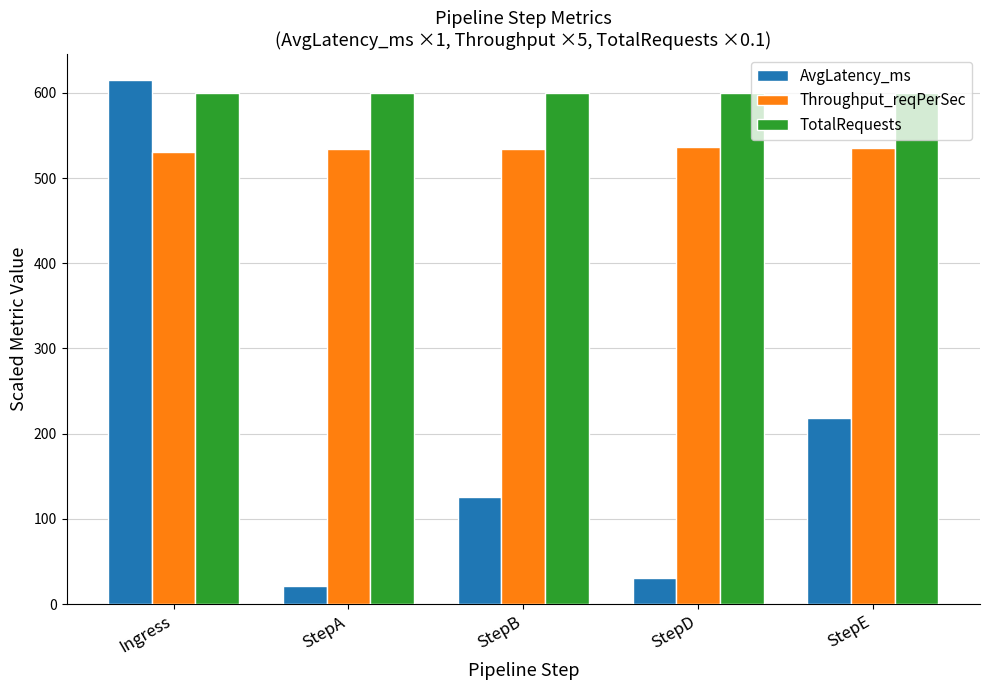

Between StepB and StepD, which series saw the biggest shift?

AvgLatency_ms